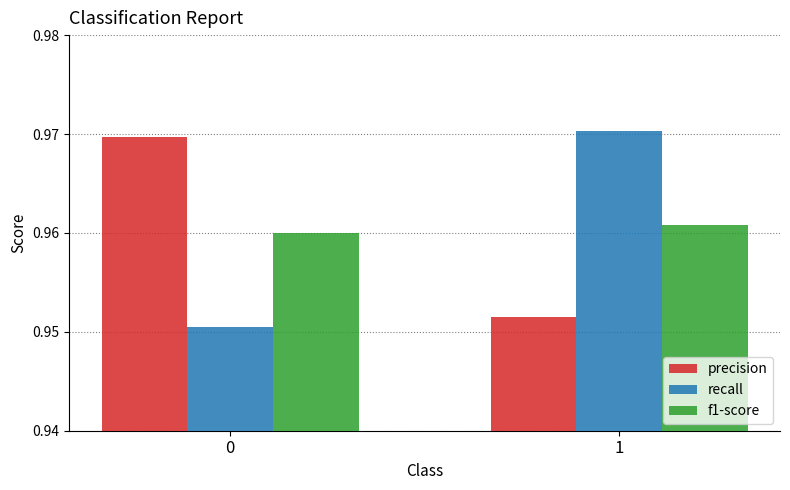

List the labels in order of recall value, smallest first.

0, 1